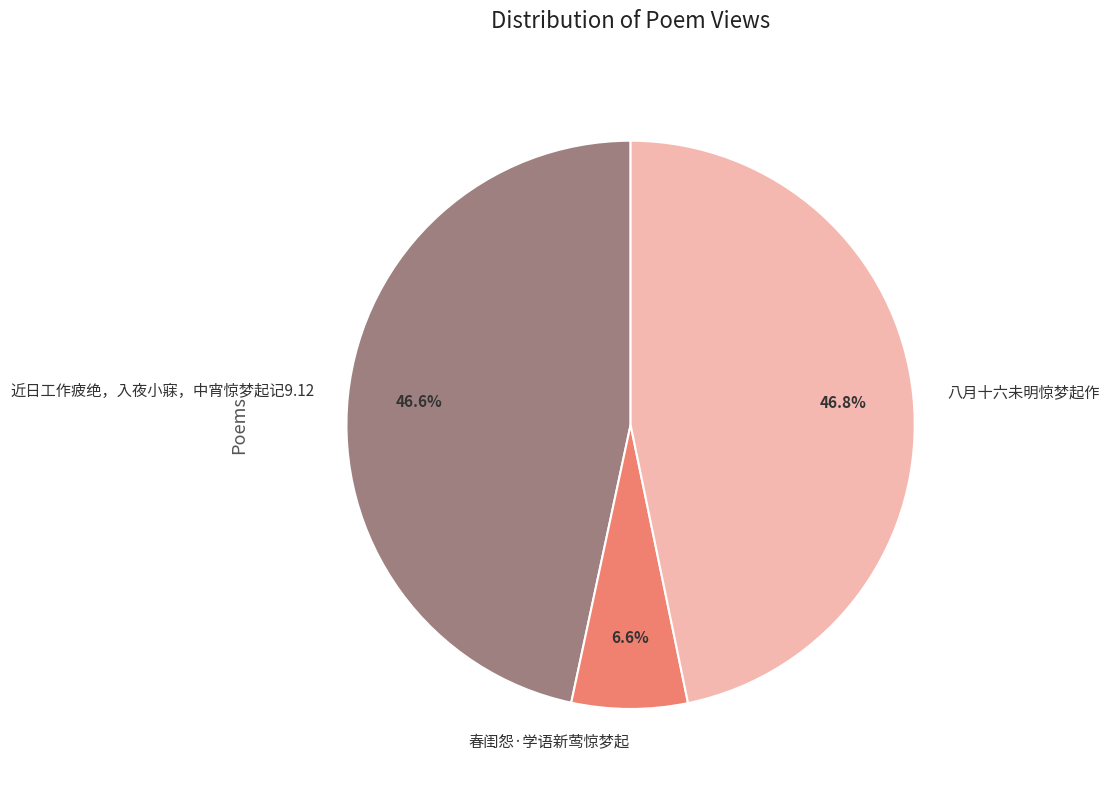

Combined, what portion of the pie is 近日工作疲绝，入夜小寐，中宵惊梦起记9.12 and 八月十六未明惊梦起作?

93.4%